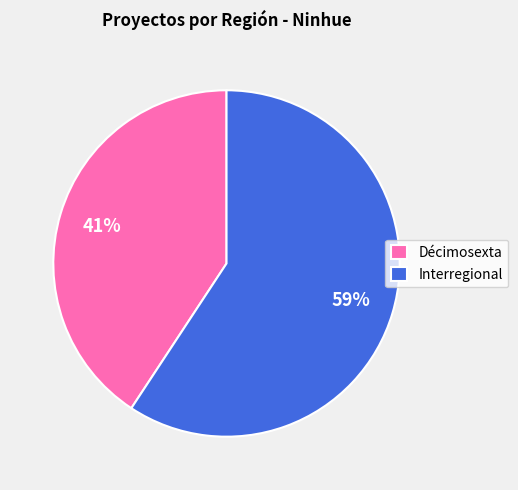

How many slices are in this pie chart?

2